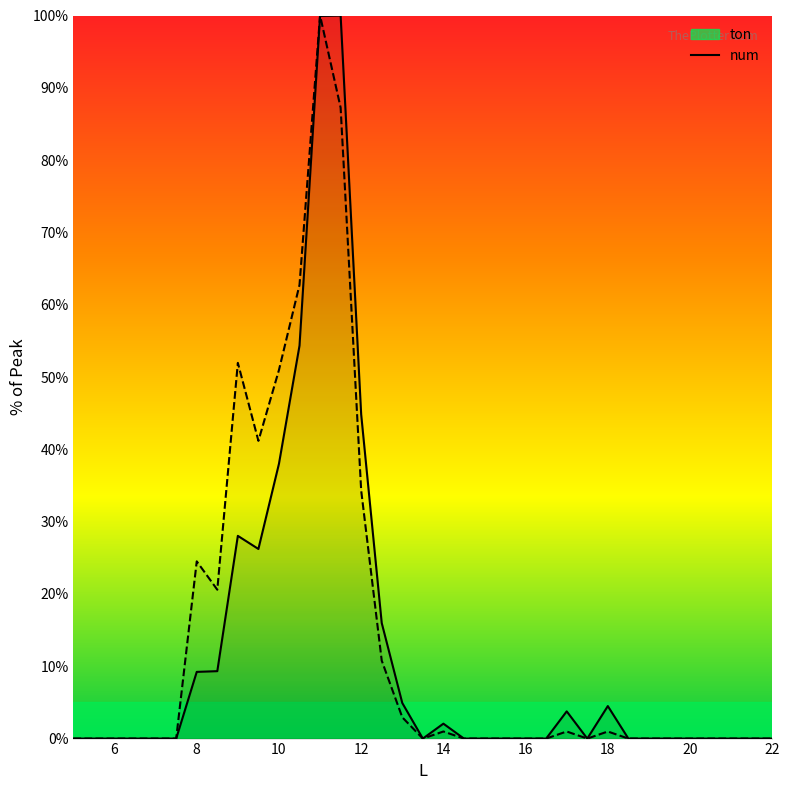

Reading right to left, extract all data points from this chart.

ton: 0.0	0.0	0.0	0.0	0.0	0.0	0.0	0.0	4.5	0.0	3.8	0.0	0.0	0.0	0.0	0.0	2.1	0.0	4.9	16.0	44.8	100.0	99.9	54.3	38.0	26.2	28.0	9.3	9.2	0.0	0.0	0.0	0.0	0.0	0.0
num: 0.0	0.0	0.0	0.0	0.0	0.0	0.0	0.0	1.0	0.0	1.0	0.0	0.0	0.0	0.0	0.0	1.0	0.0	2.9	10.8	34.3	87.3	100.0	62.7	51.0	41.2	52.0	20.6	24.5	0.0	0.0	0.0	0.0	0.0	0.0